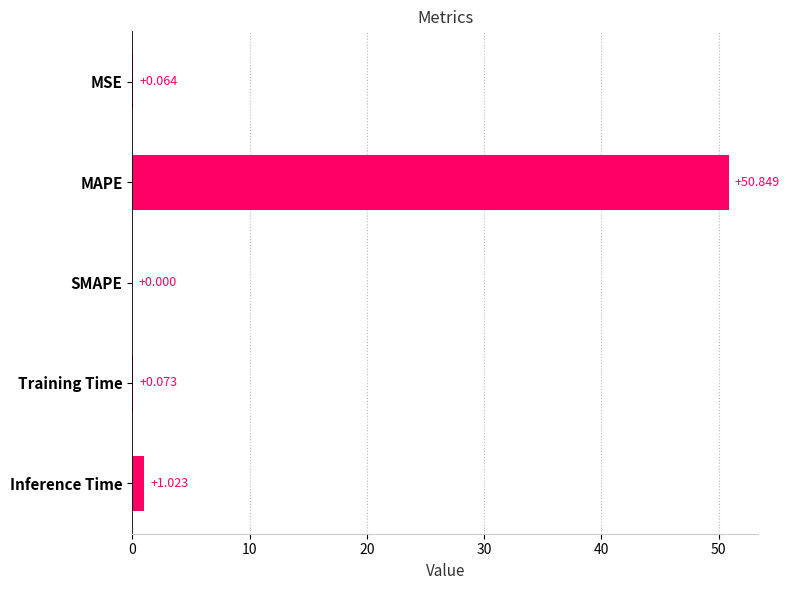

Which category has the highest value across all series?

MAPE